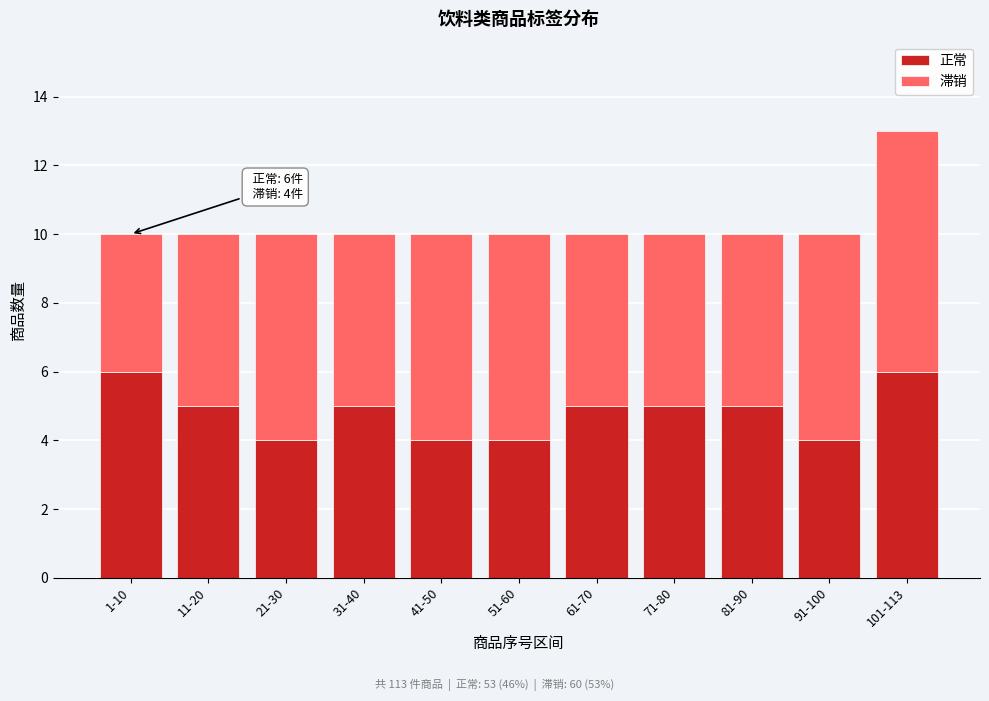

Reading right to left, what are the values for 正常?

101-113=6	91-100=4	81-90=5	71-80=5	61-70=5	51-60=4	41-50=4	31-40=5	21-30=4	11-20=5	1-10=6